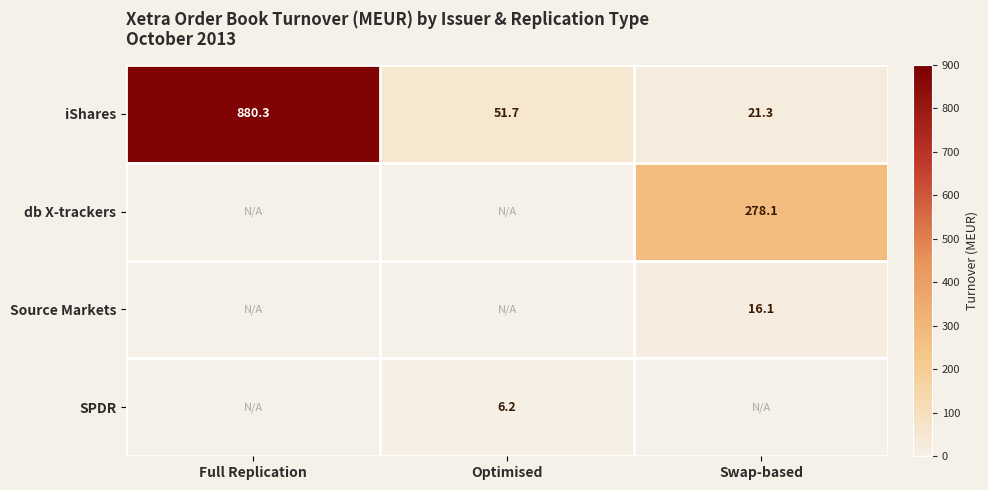

At which category does the chart reach its minimum across all series?

Optimised